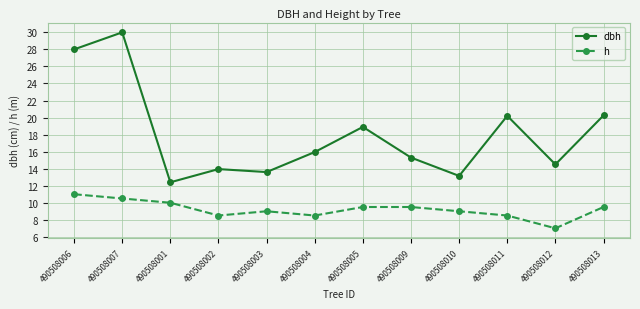

Which series has the largest total across all categories?

dbh